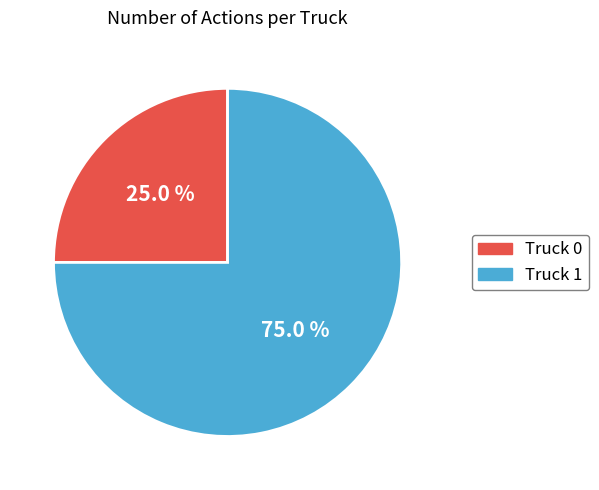

Rank the categories by value from lowest to highest.

Truck 0, Truck 1